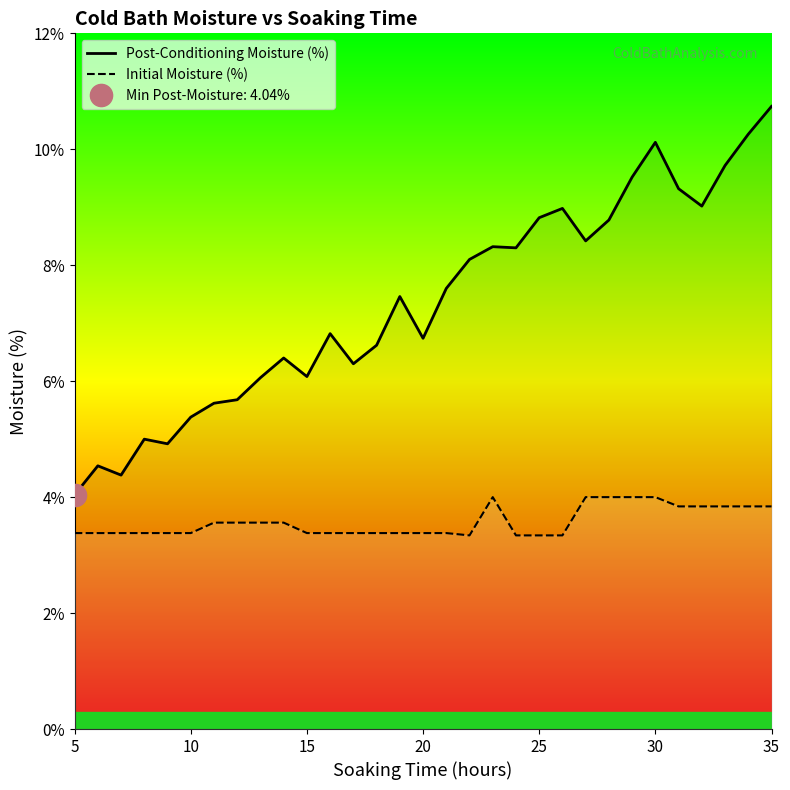

At which label does Post-Conditioning Moisture (%) reach its peak?

35